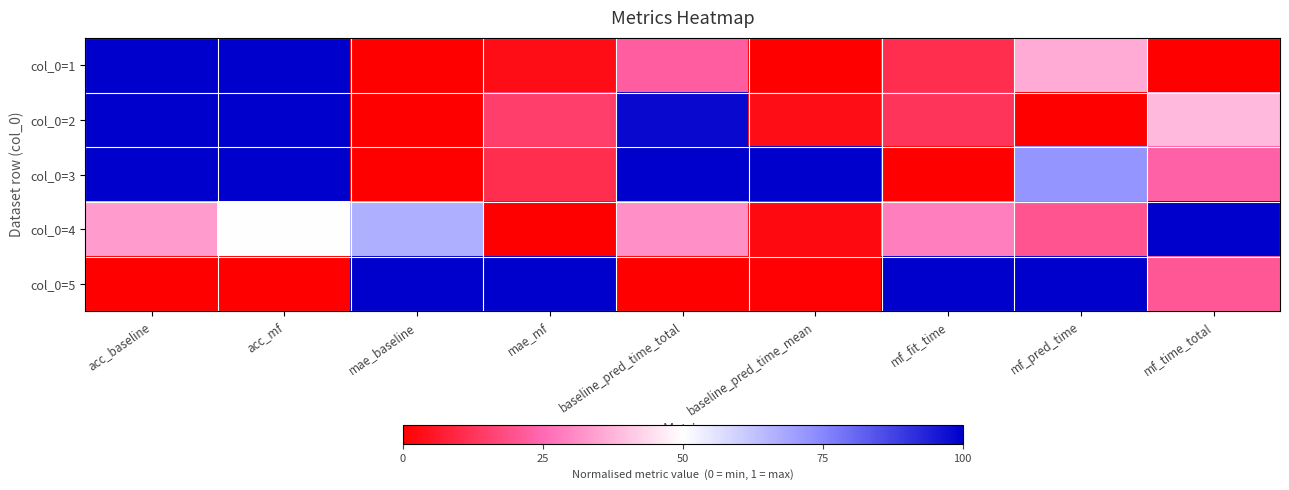

Between mae_mf and mf_fit_time, which series saw the biggest shift?

col_0=4